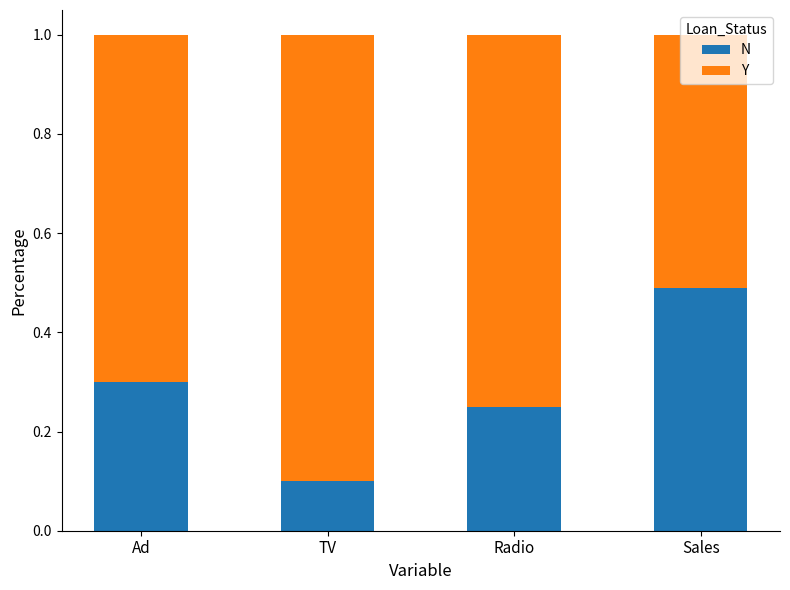

What are all the series names shown in the legend?

N, Y